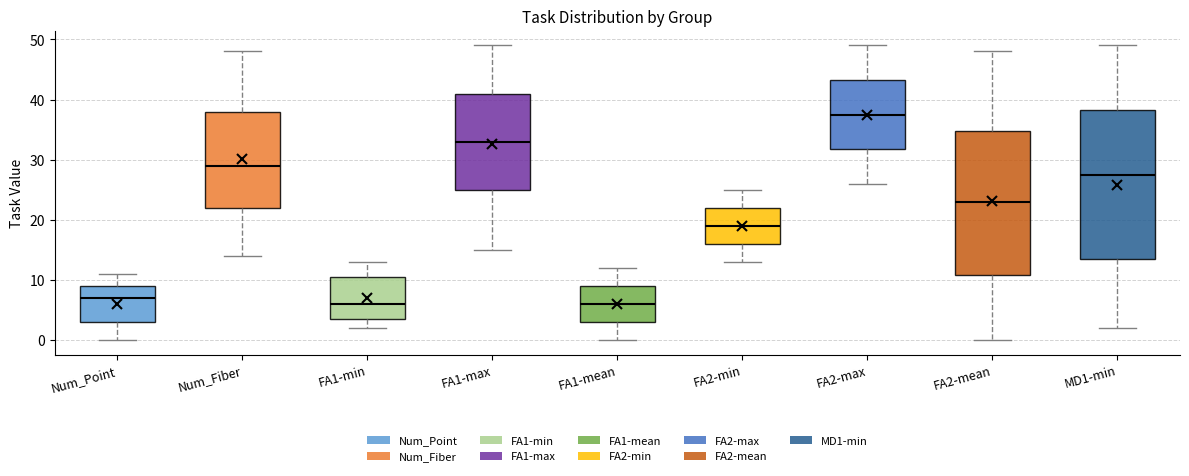

Which box's median line is the highest?

FA2-max